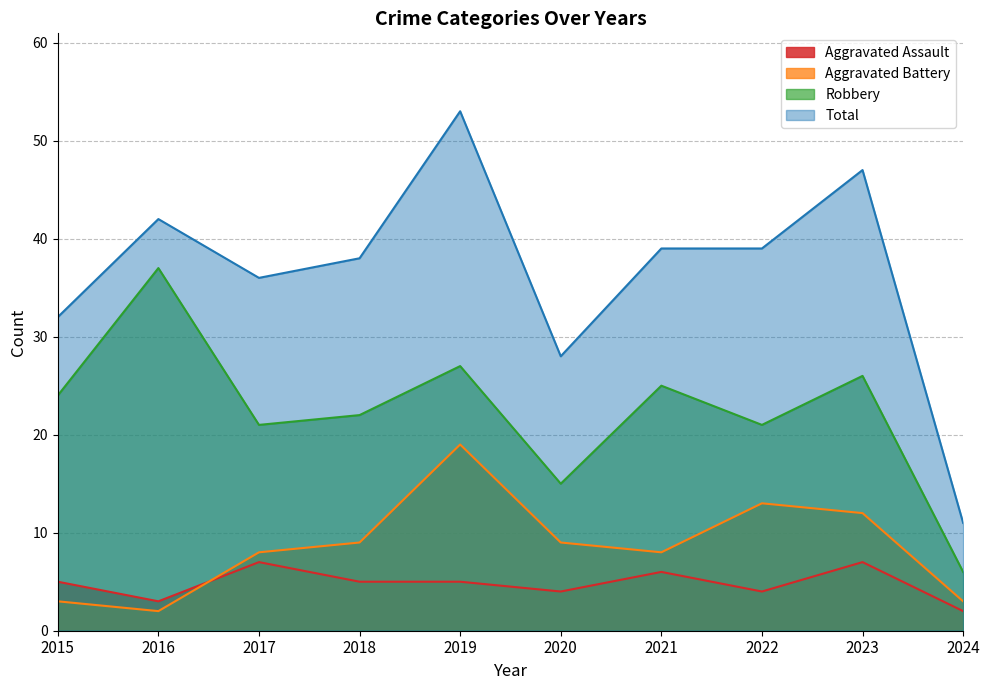

At which label does Robbery first exceed 24?

2016